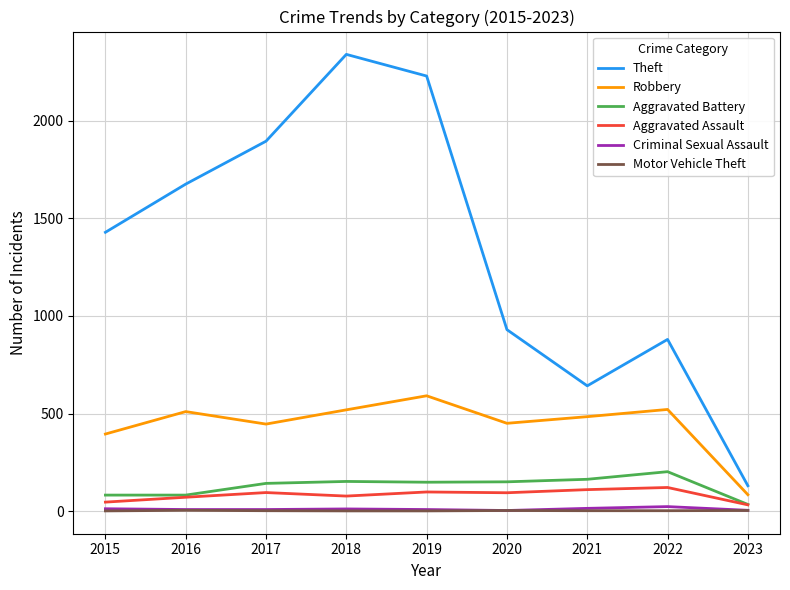

True or false: Robbery has a value of 818 at 2016.

False